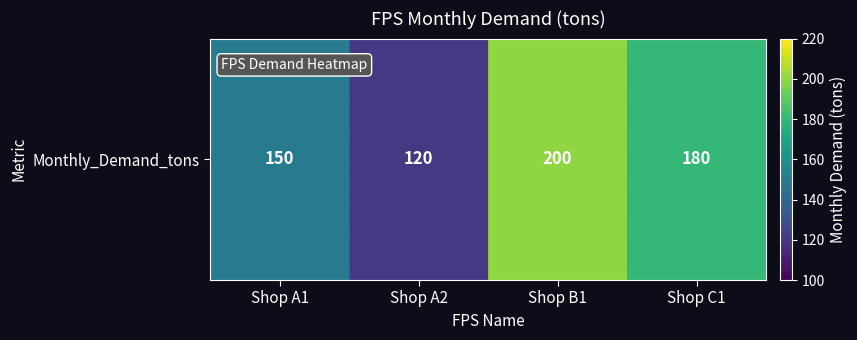

Which category has the lowest value across all series?

Shop A2